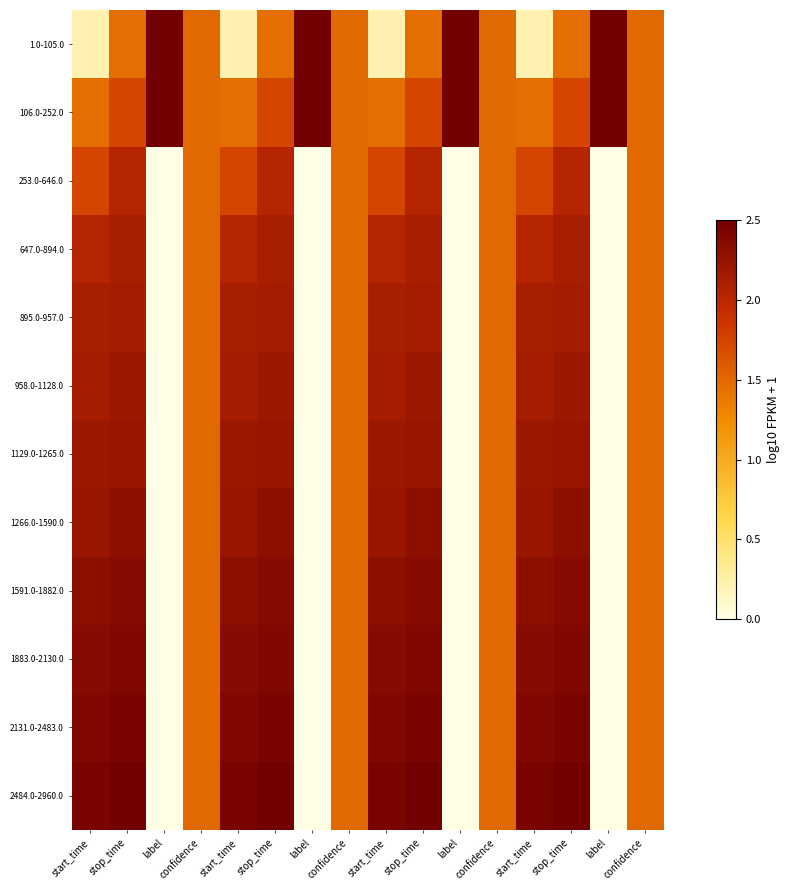

What is the total value across all series at start_time?

23.6